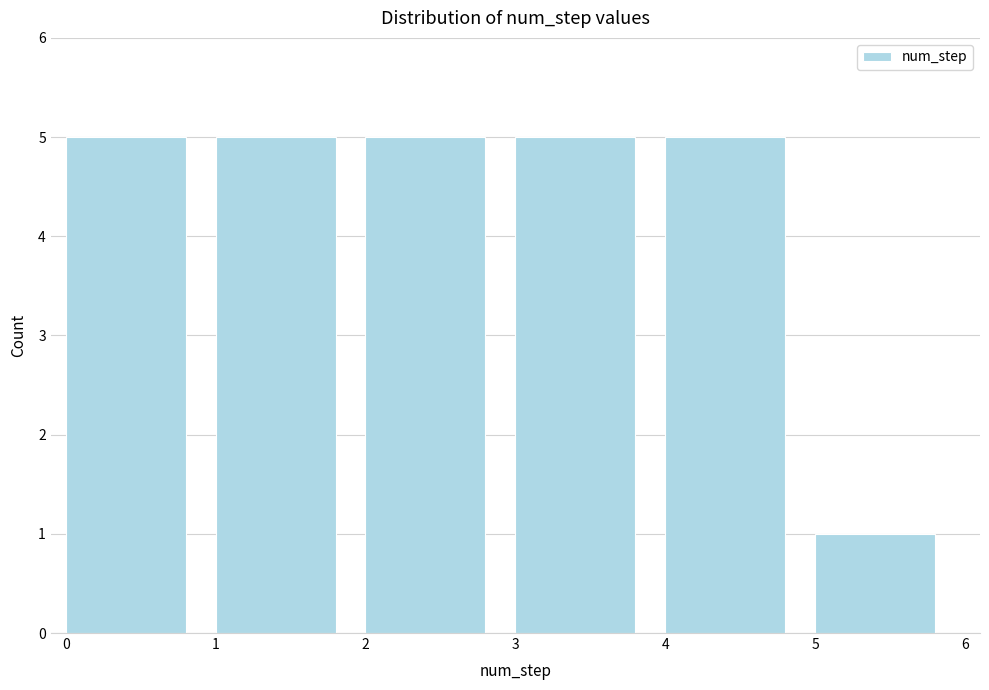

Reading left to right, transcribe this chart: for each bar, give the range it covers on the x-axis and its height. The values are not printed on the chart, so give them approximately, as read against the axis.

0 to 1: 5
1 to 2: 5
2 to 3: 5
3 to 4: 5
4 to 5: 5
5 to 6: 1